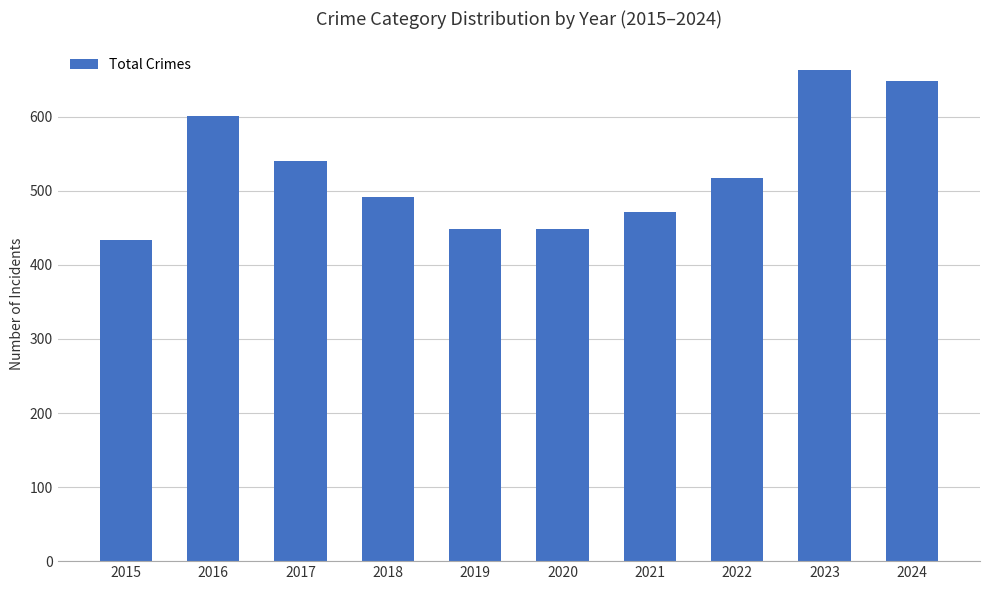

What is the sum of all values?

5261